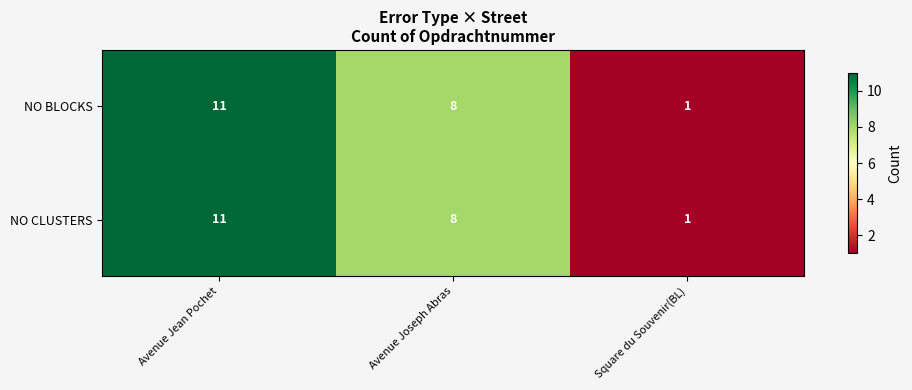

What is the difference between the second highest and minimum values in the NO CLUSTERS series?

7